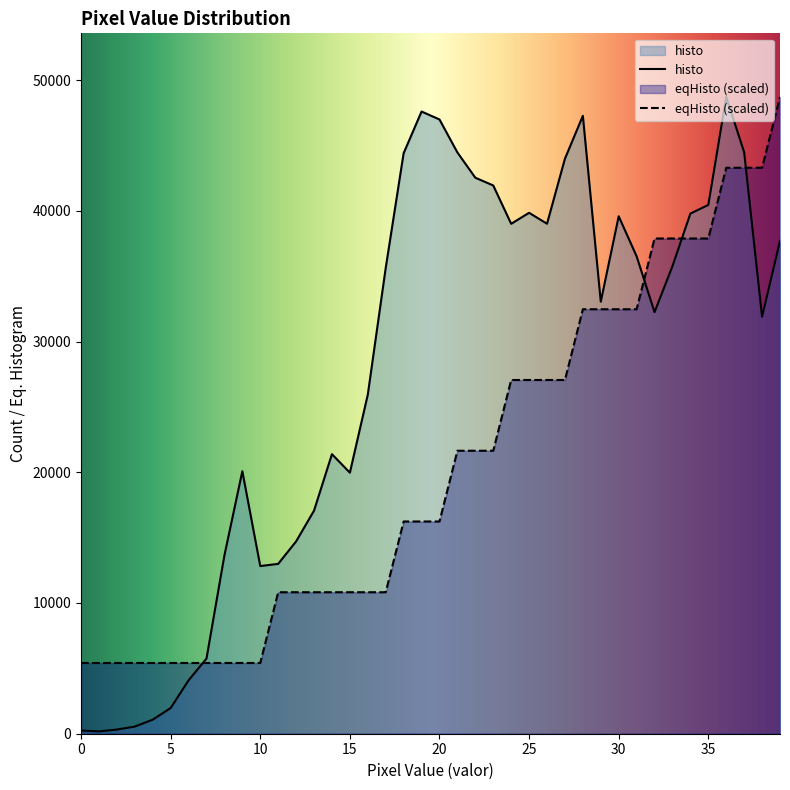

At which label does eqHisto first exceed 16235?

21